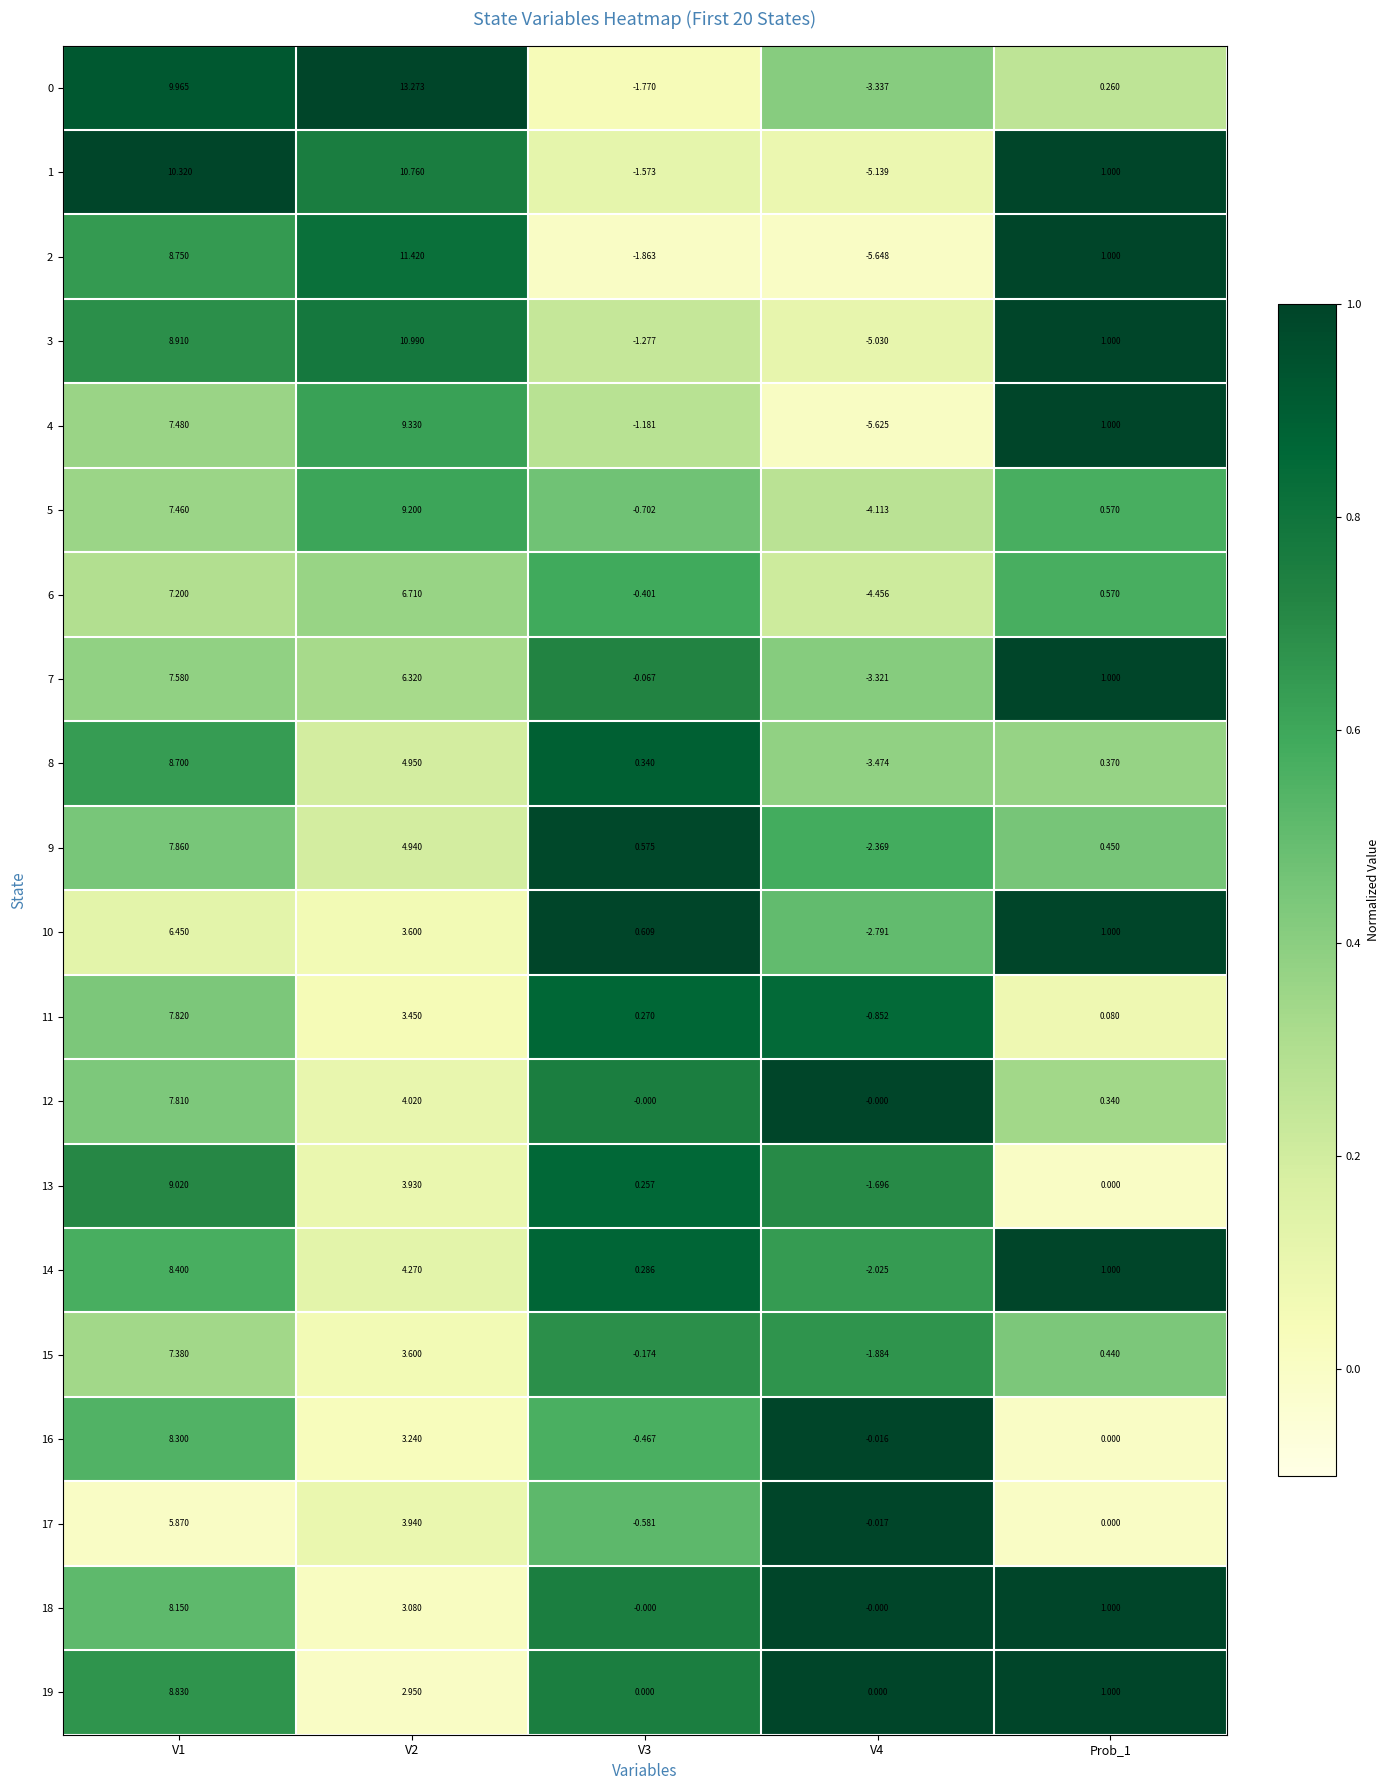

Is the value of 7 at V2 greater than the value of 2 at Prob_1?

Yes